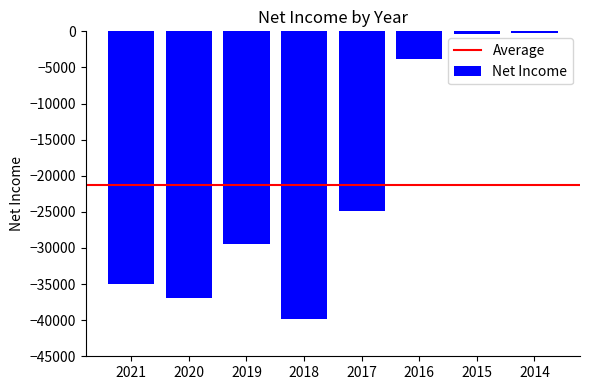

What is the value of the 1st bar from the left?

-35000